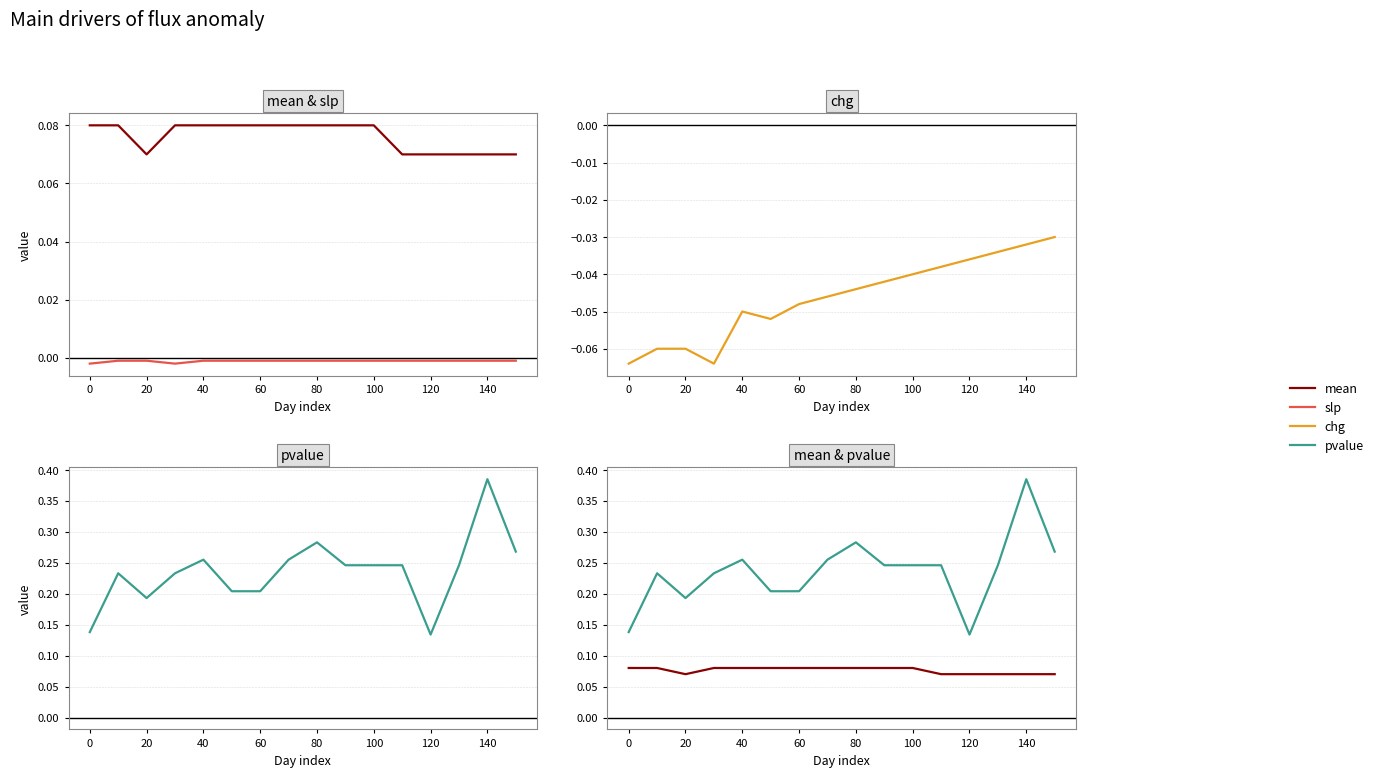

True or false: mean and slp intersect in this chart.

False